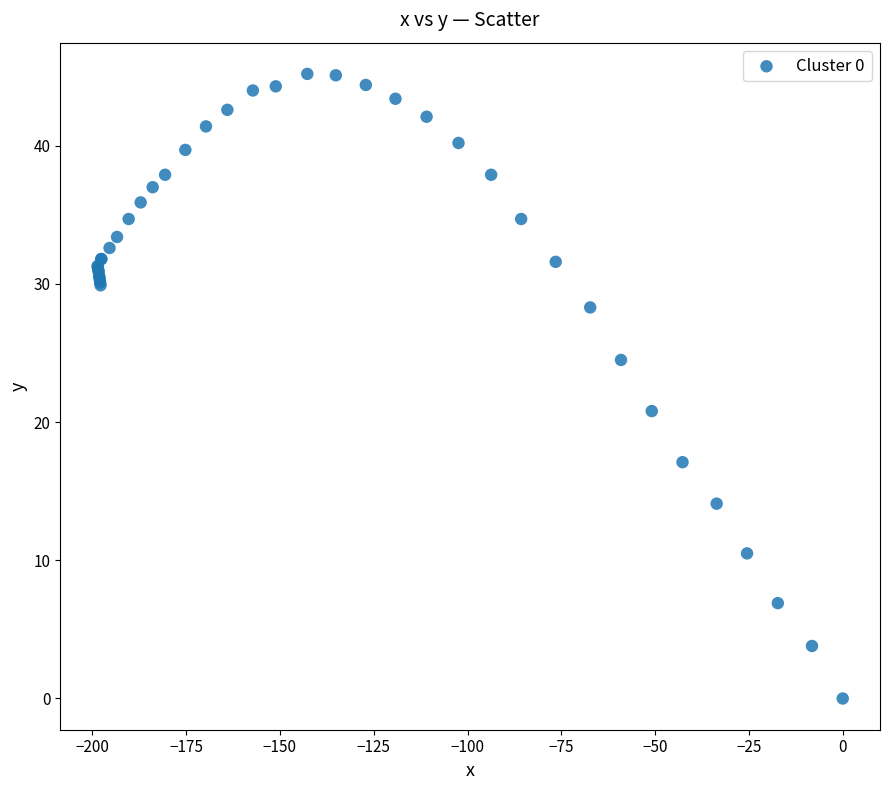

What Y value in the scatter plot is closest to 22?

20.8